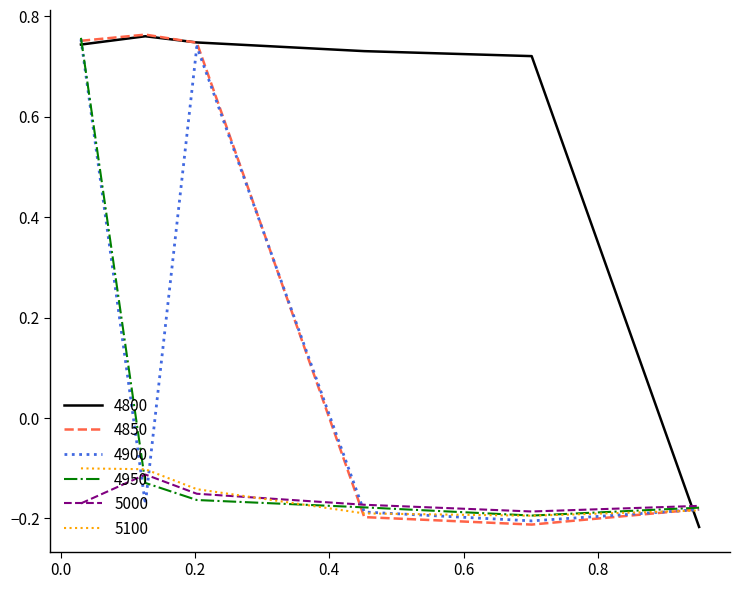

At how many categories does at least one series exceed 0?

5